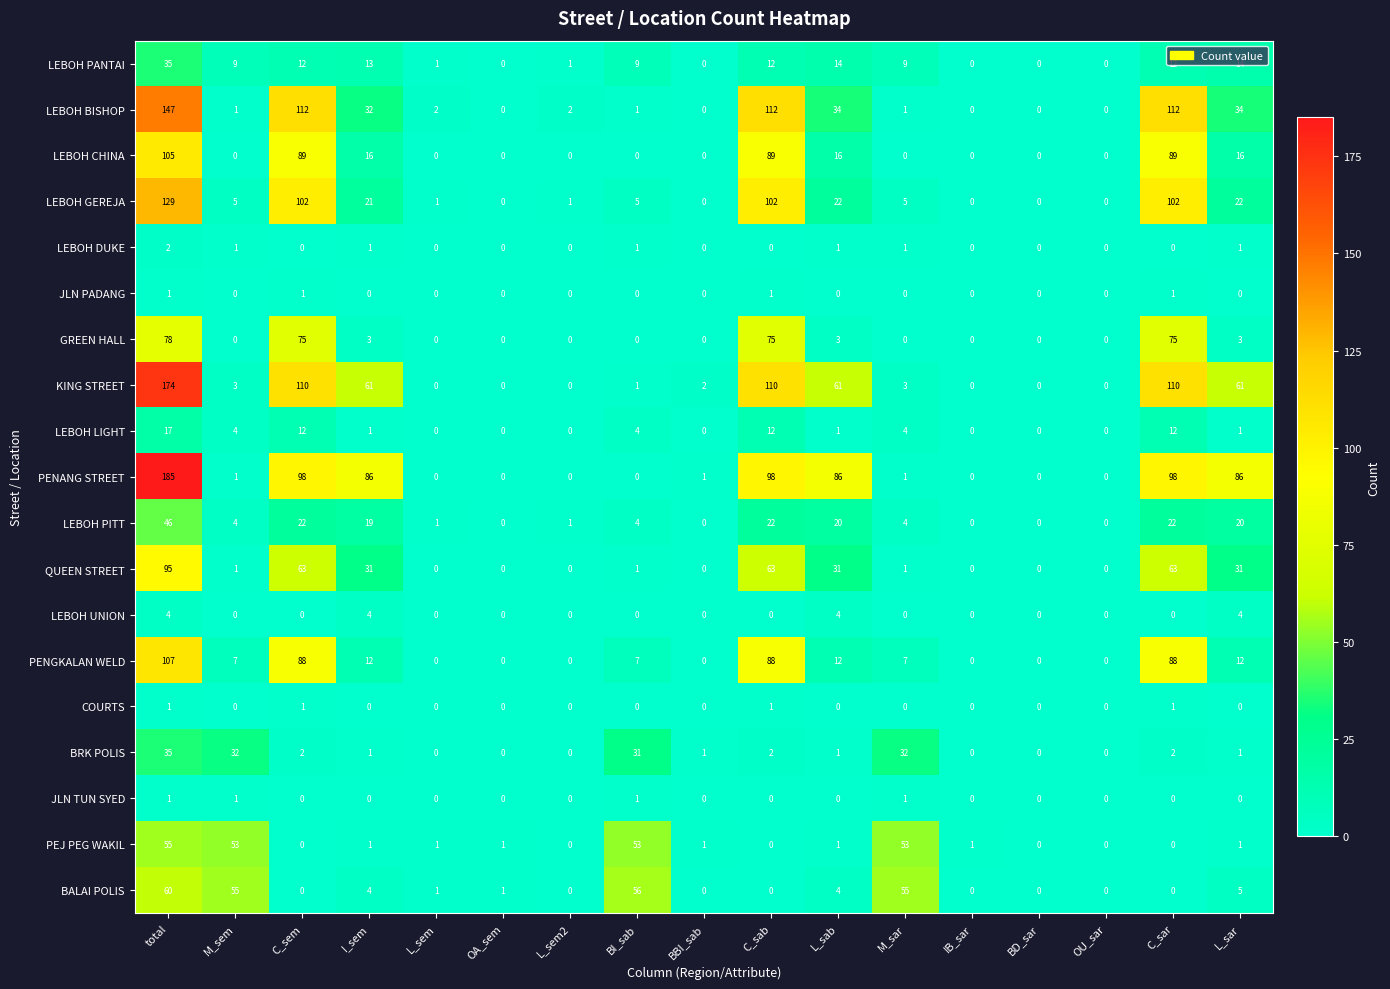

Which series has the largest total across all categories?

PENANG STREET